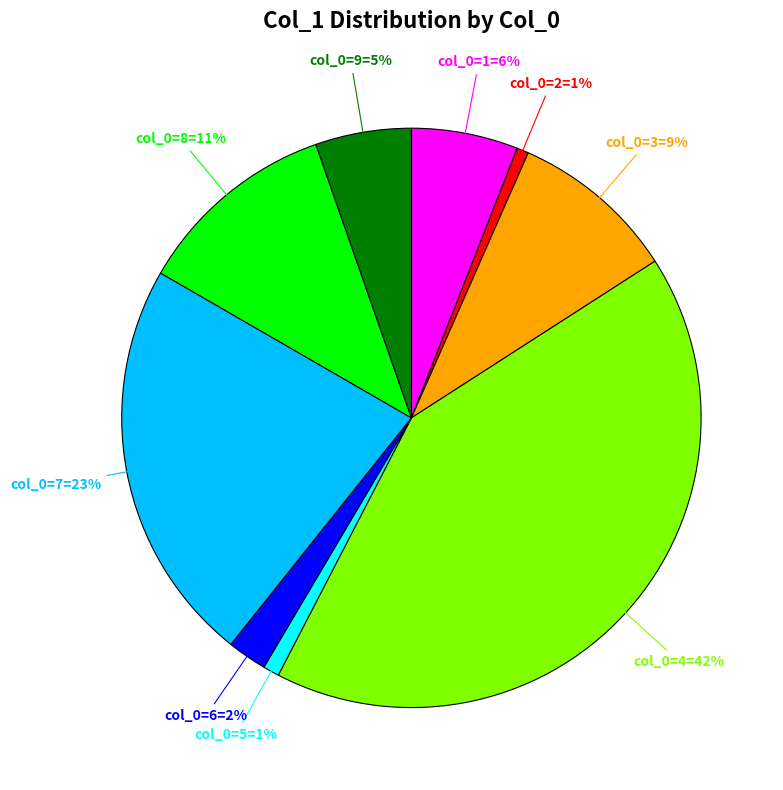

Is there a majority slice in this chart?

No